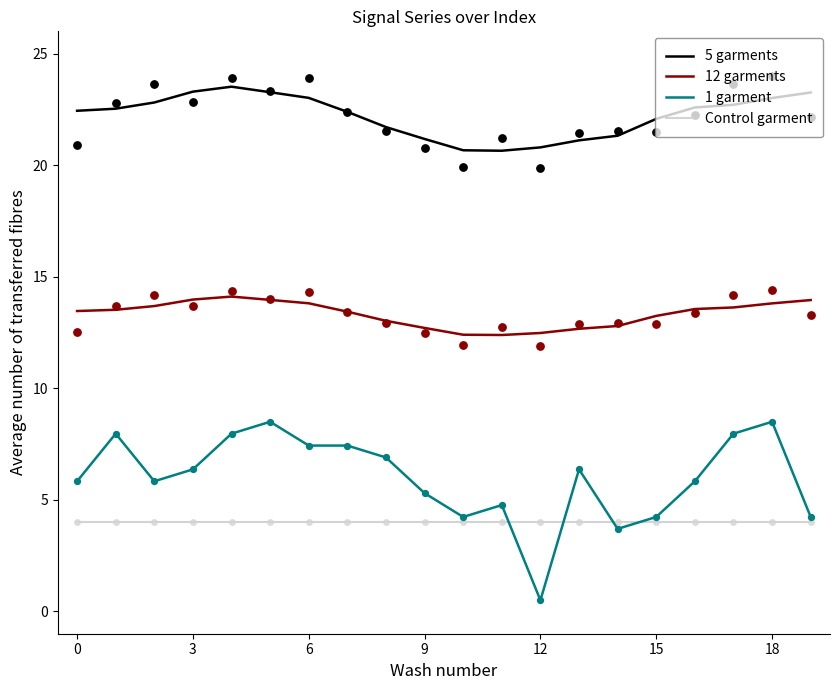

At how many categories does at least one series exceed 22?

13